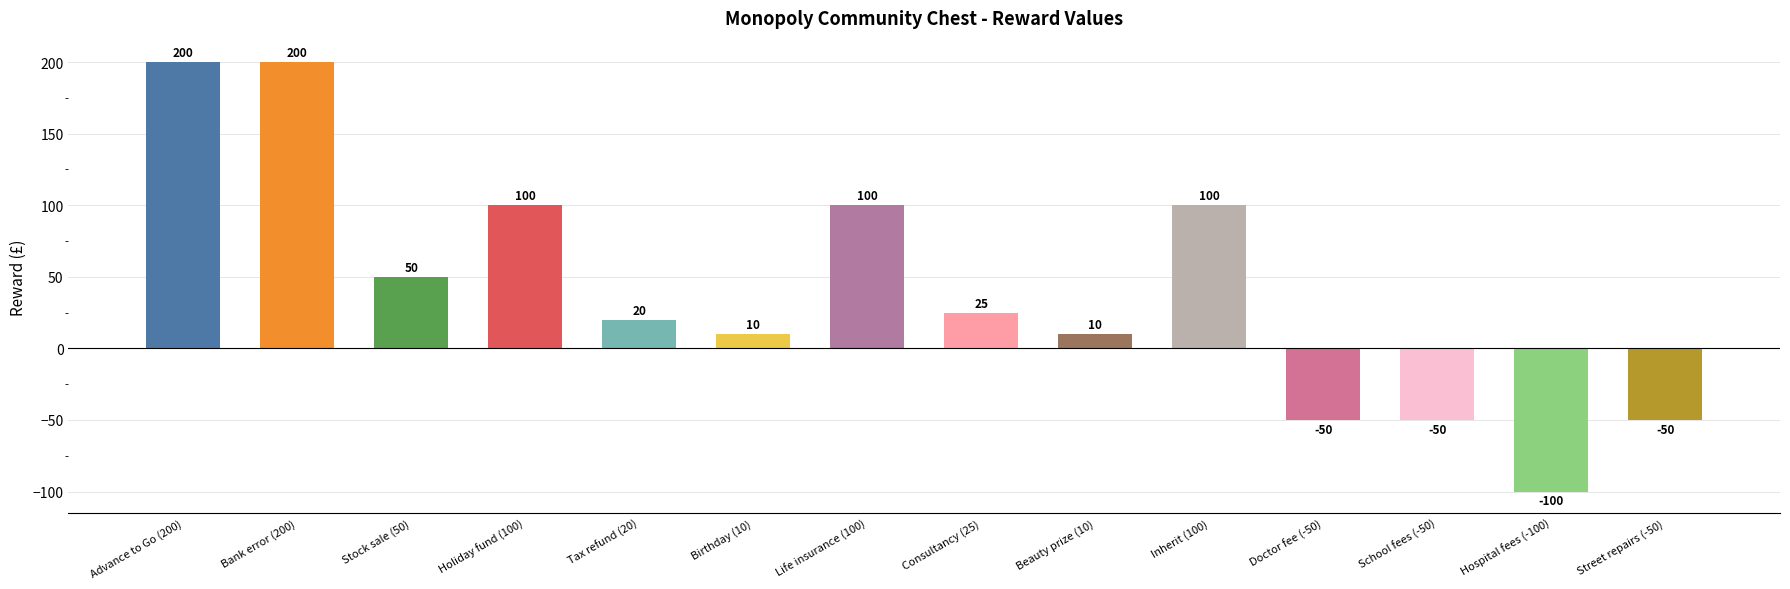

How many categories are shown in the chart?

14